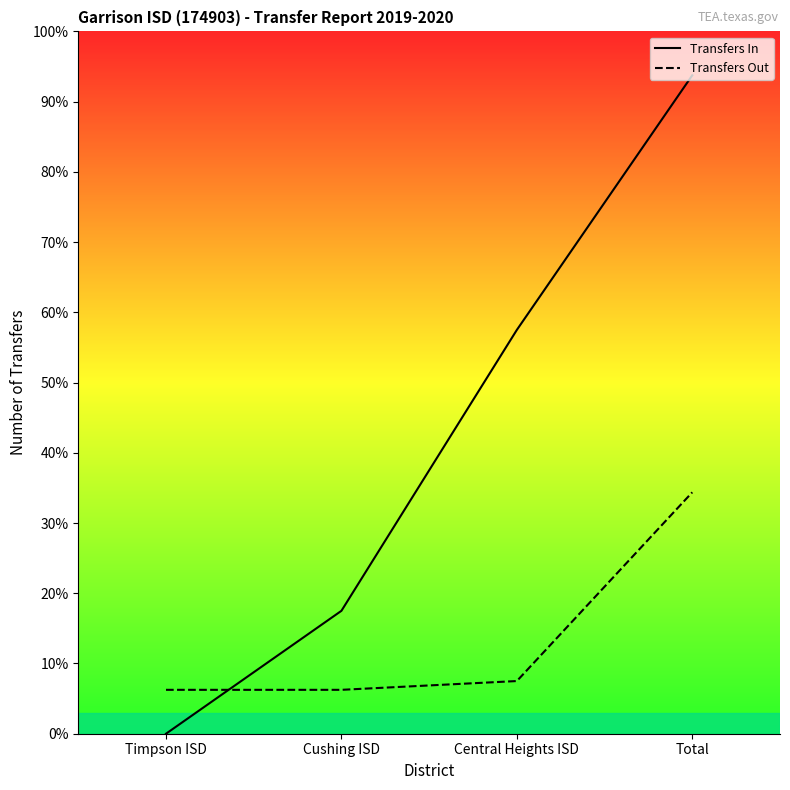

Where is Transfers In nearest to the value 75?

Central Heights ISD